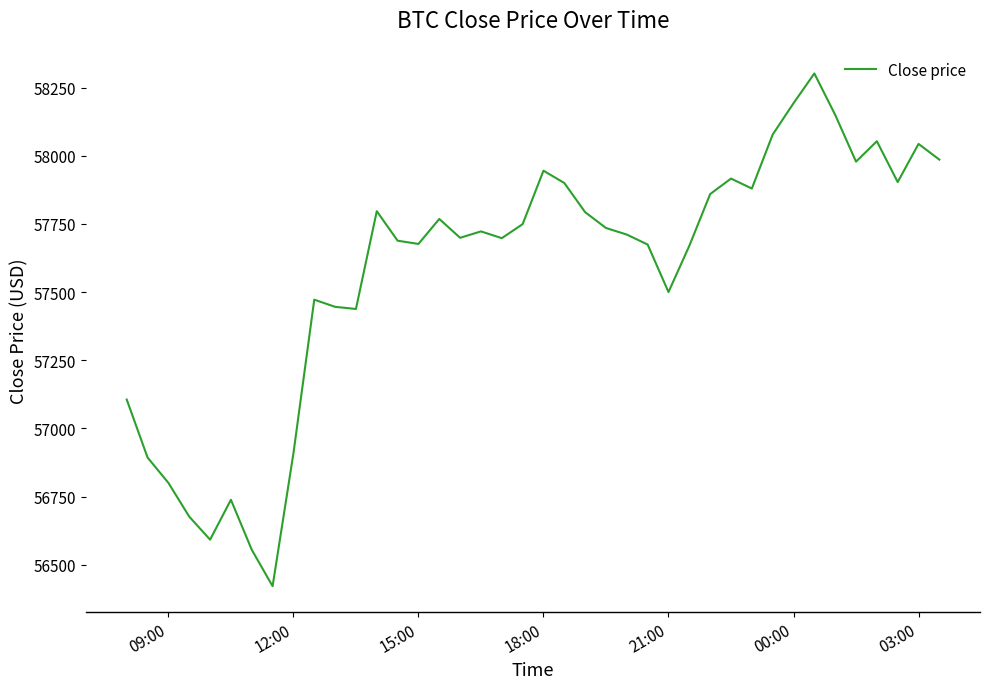

What is the minimum value shown in the chart?

56421.2